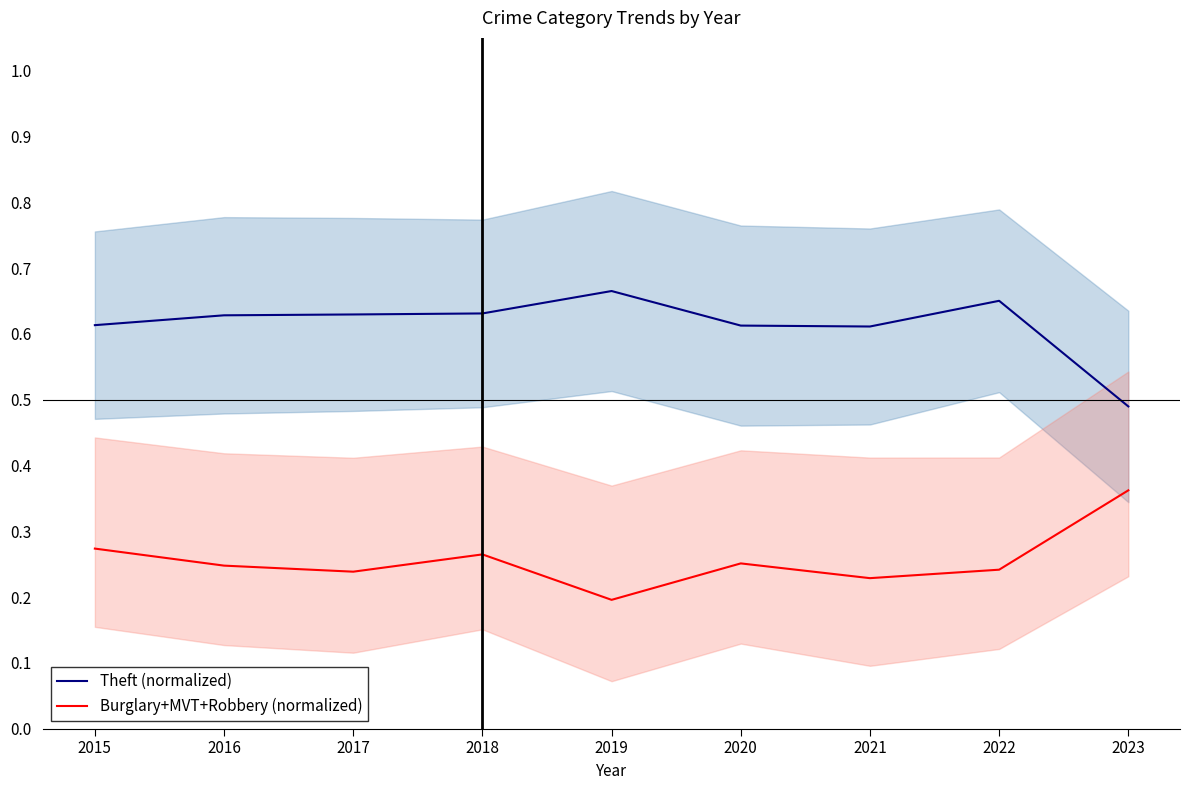

True or false: Burglary+MVT+Robbery (normalized) and Theft (normalized) intersect in this chart.

False